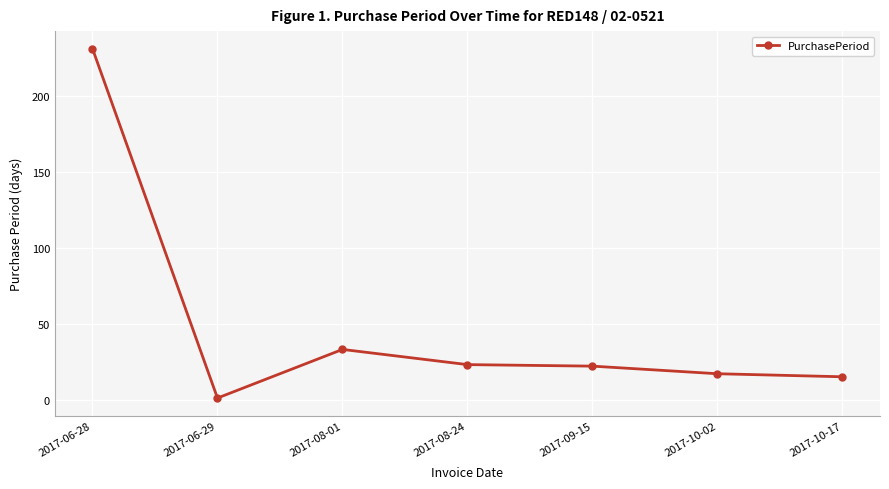

Between 2017-06-28 and 2017-08-01, which is larger?

2017-06-28